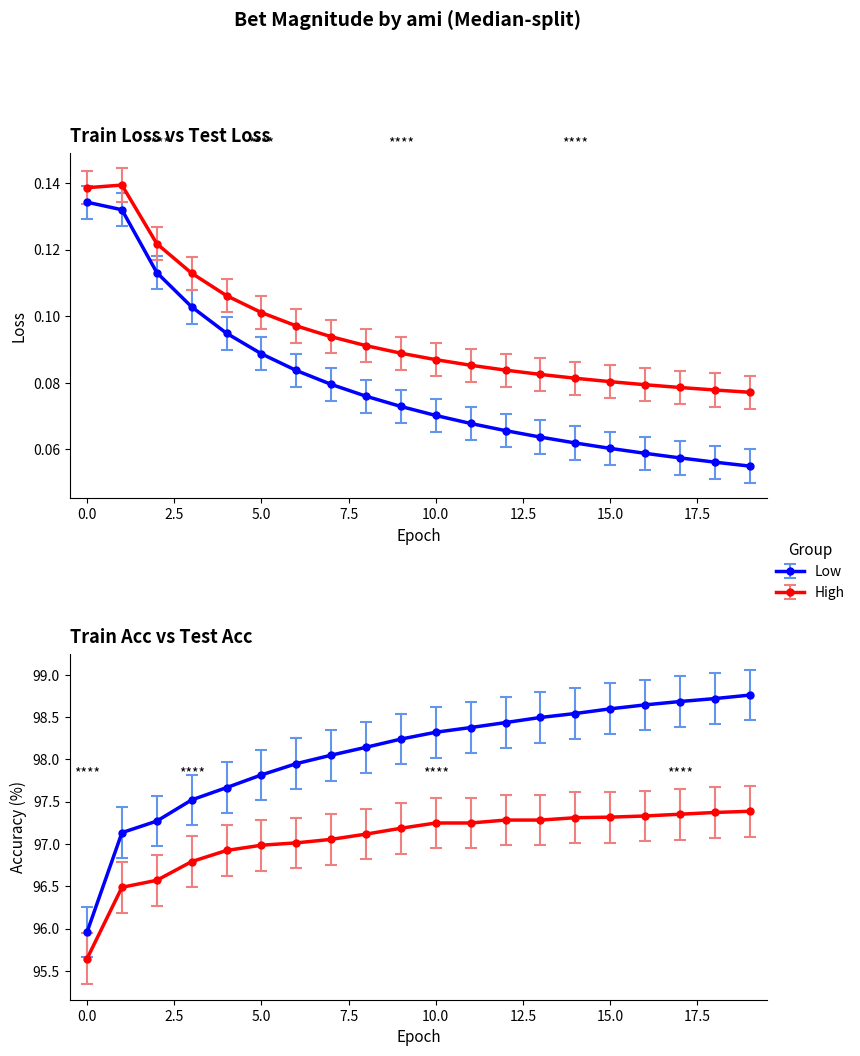

At which label does test_loss reach its minimum?

19